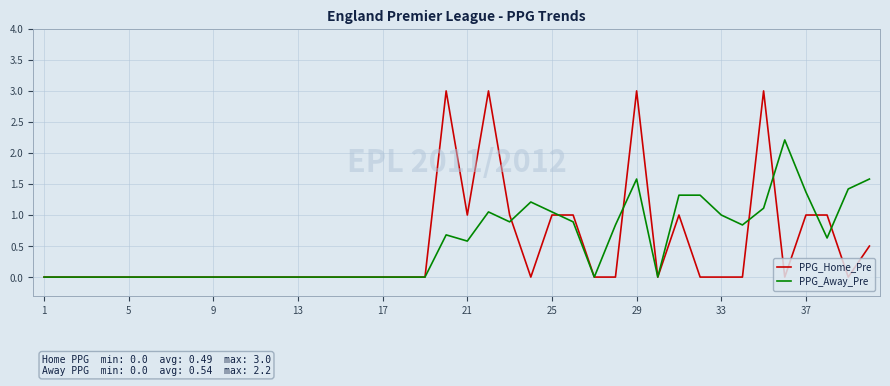

Which series has the largest range (max minus min)?

PPG_Home_Pre